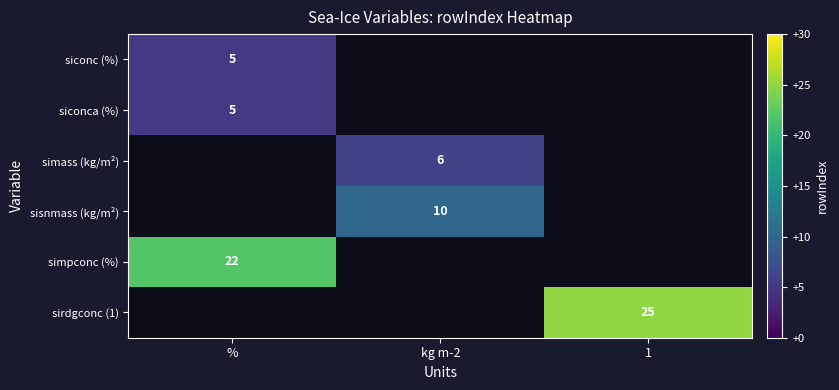

True or false: sisnmass (kg/m²) has a value of 6 at kg m-2.

False